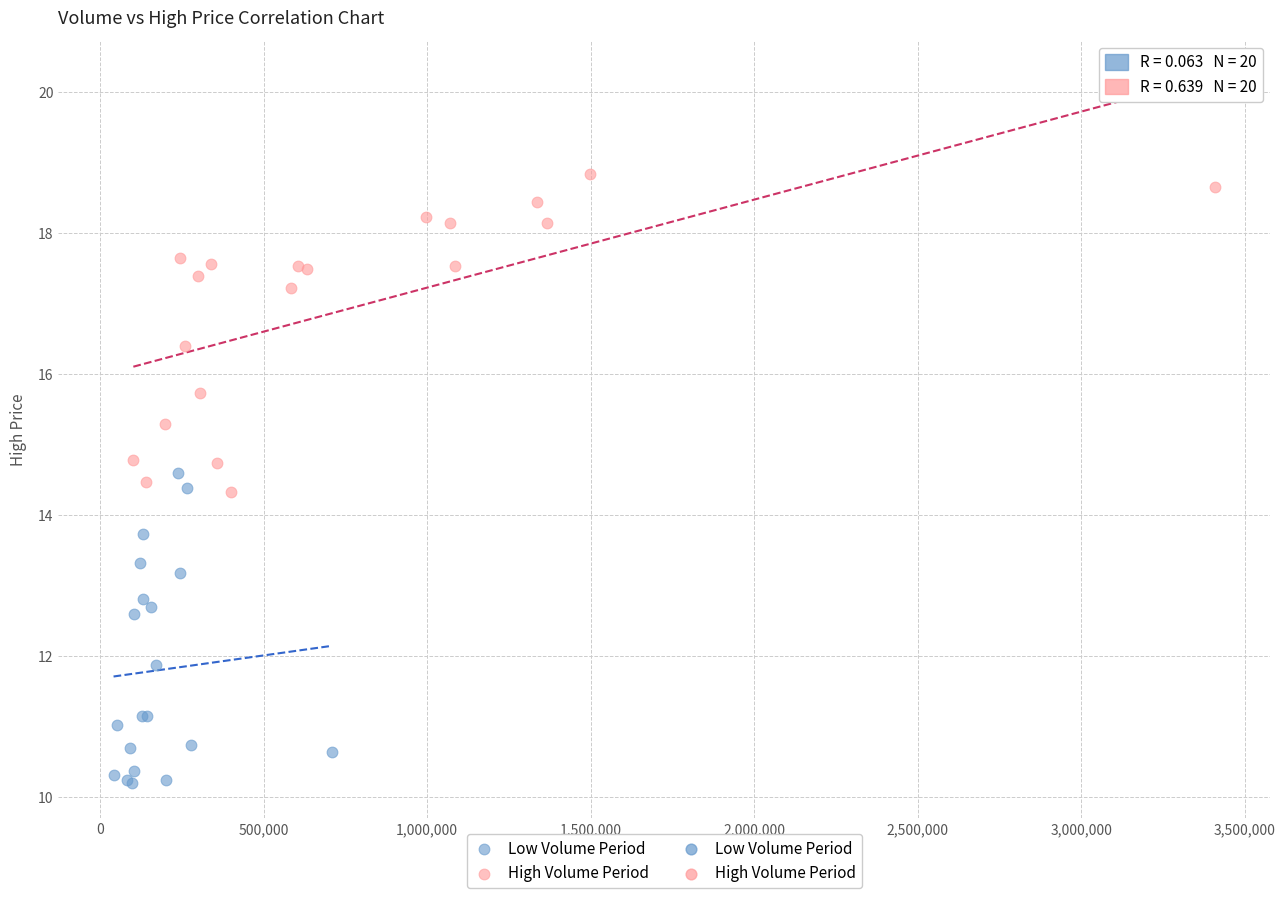

Which series contains the lowest Y value?

Low Volume Period